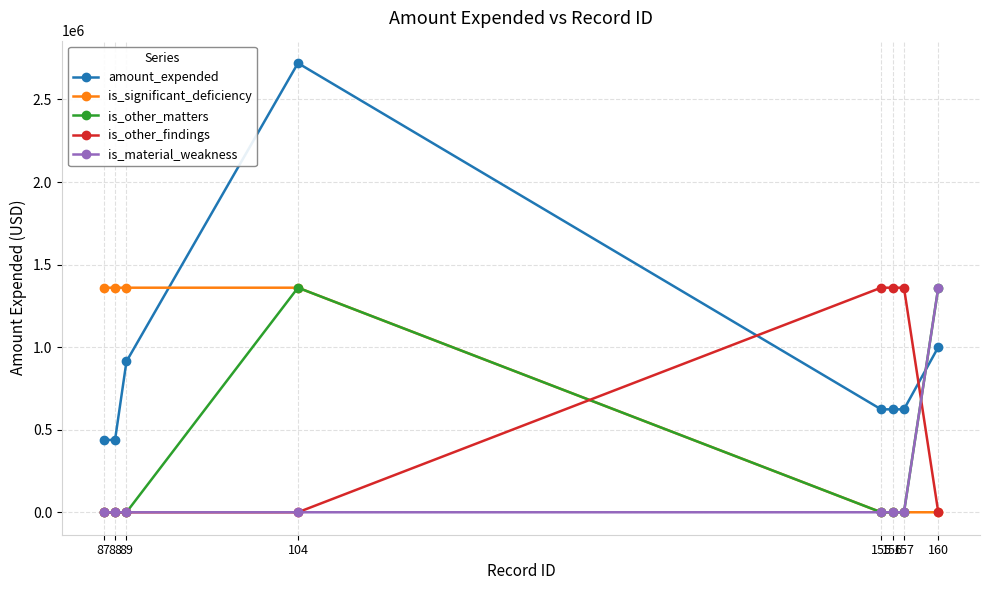

Reading right to left, extract all data points from this chart.

amount_expended: 160=1000000	157=623360	156=623360	155=623360	104=2720002	89=913545	88=438076	87=438076
is_significant_deficiency: 160=0	157=0	156=0	155=0	104=1360001	89=1360001	88=1360001	87=1360001
is_other_matters: 160=1360001	157=0	156=0	155=0	104=1360001	89=0	88=0	87=0
is_other_findings: 160=0	157=1360001	156=1360001	155=1360001	104=0	89=0	88=0	87=0
is_material_weakness: 160=1360001	157=0	156=0	155=0	104=0	89=0	88=0	87=0